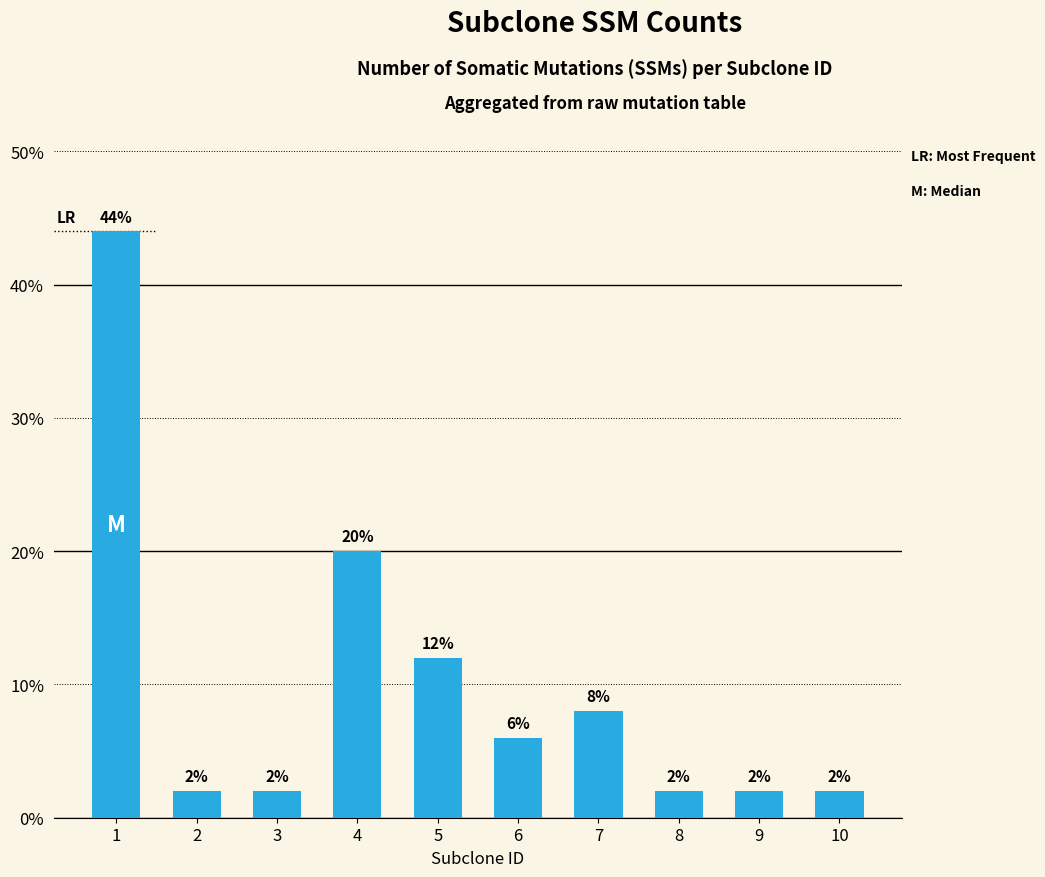

What is the difference between the maximum and second lowest values?

42